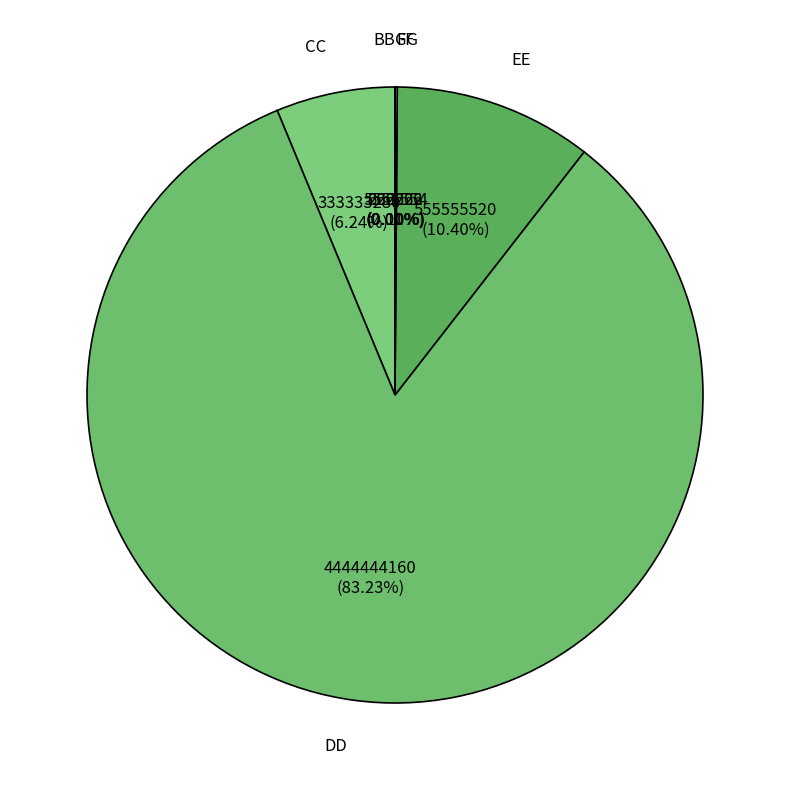

Does any single category account for the majority?

Yes